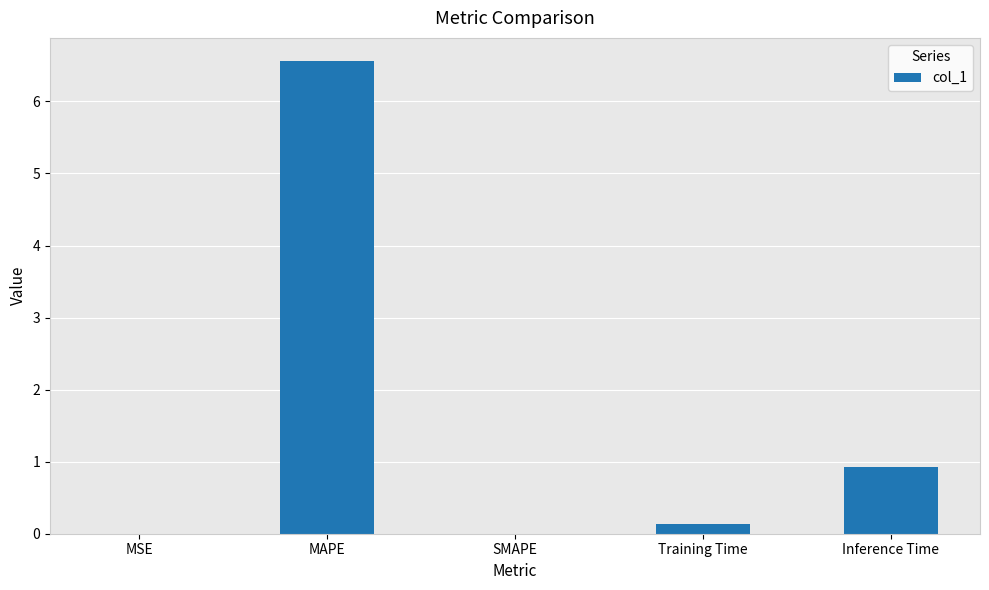

Between MAPE and Training Time, which is larger?

MAPE